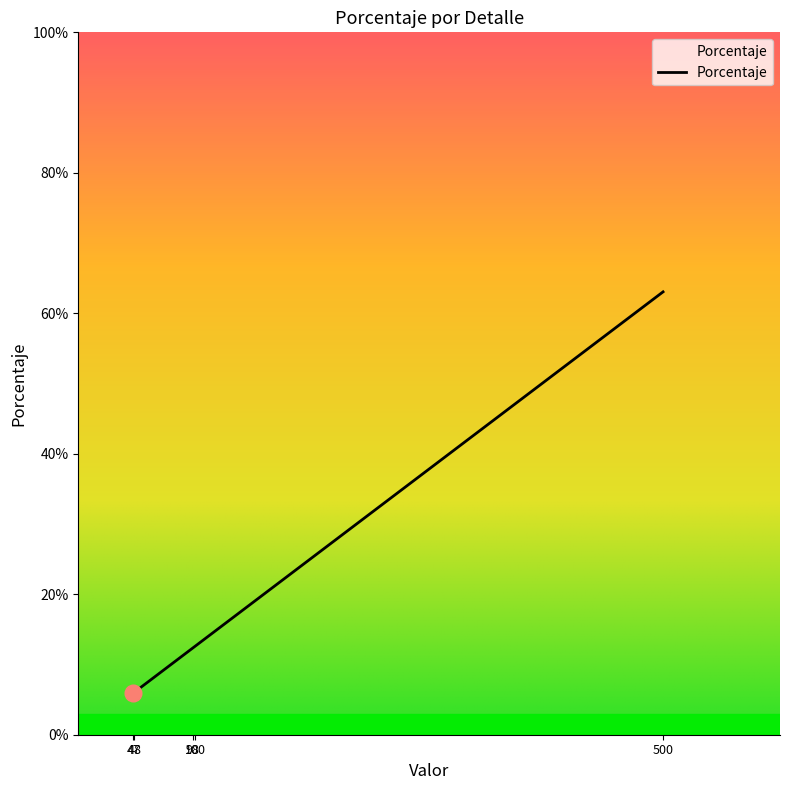

Reading left to right, transcribe all the data shown in this chart.

0.1	0.1	0.1	0.1	0.6